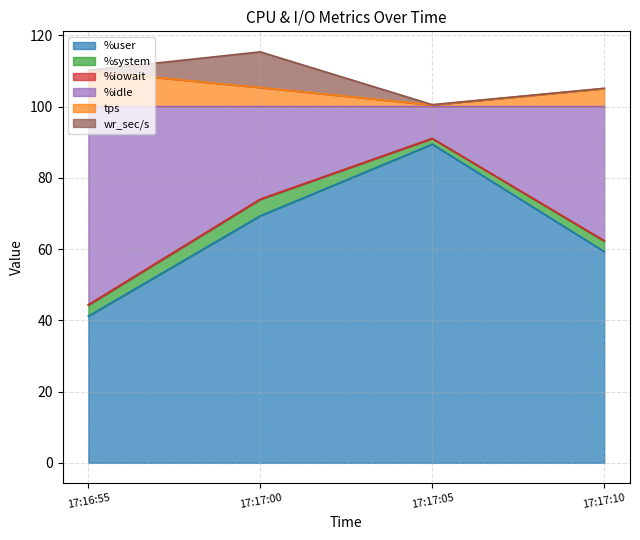

True or false: %idle has a value of 130.0 at 17:17:00.

False